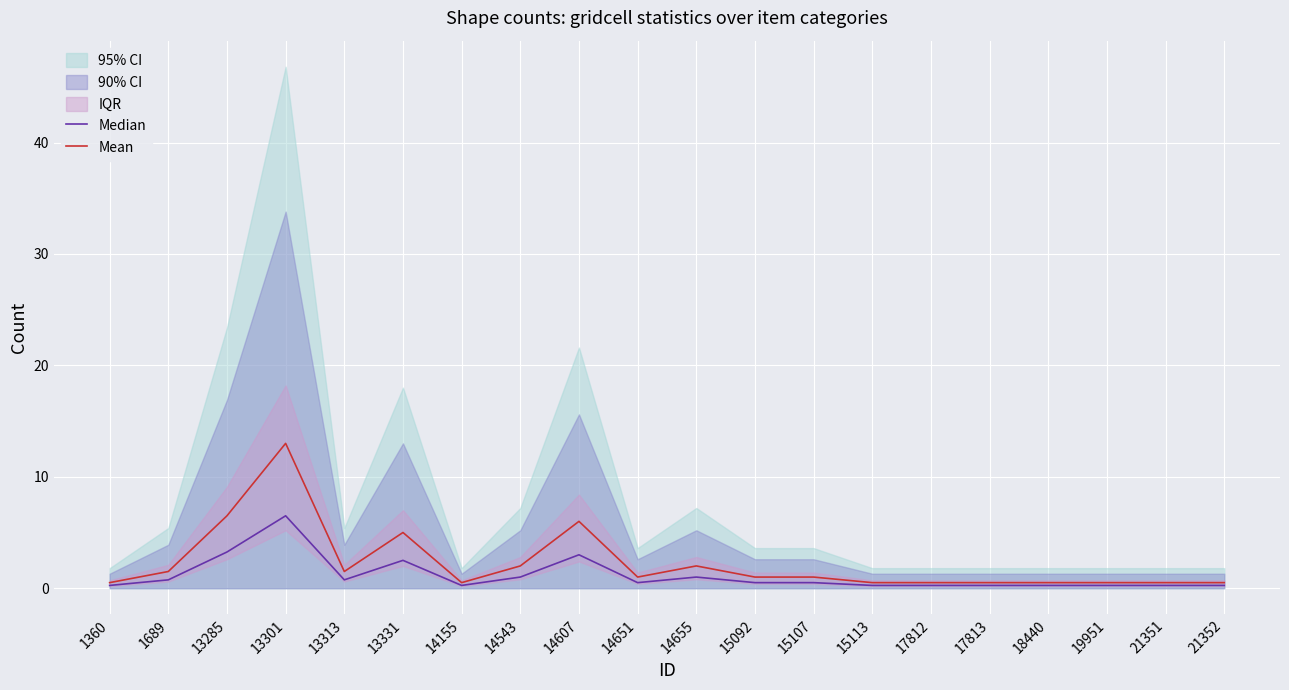

How many lines are shown in the chart?

2